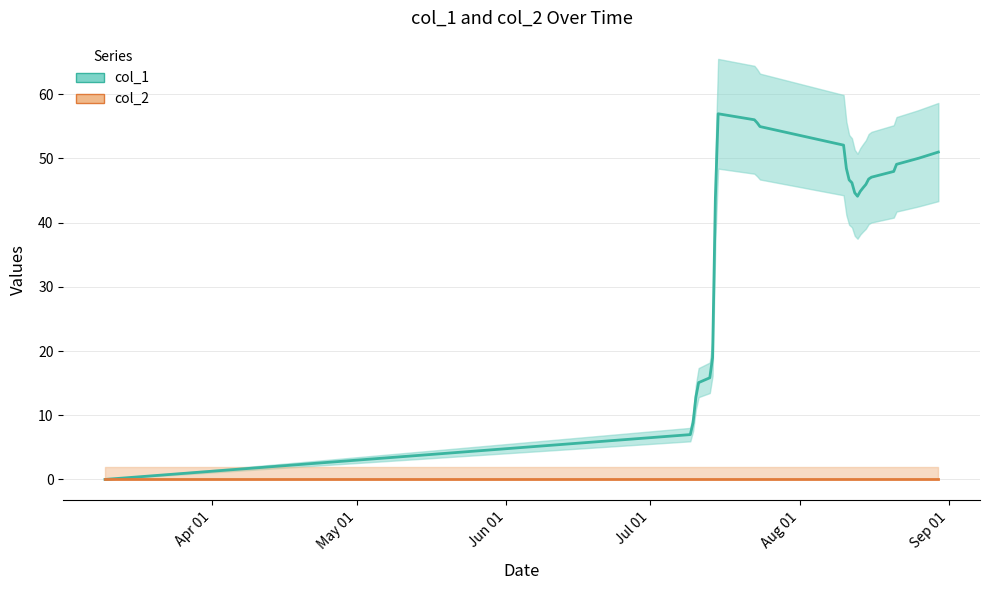

Rank the series by their average value, from lowest to highest.

col_2, col_1